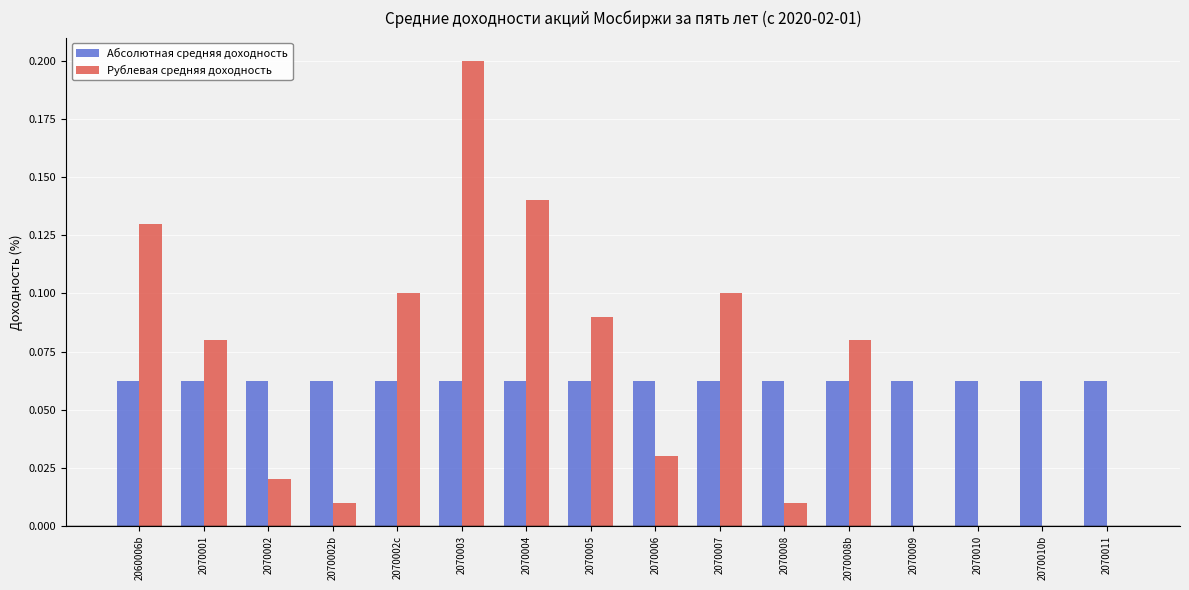

The Рублевая средняя доходность series shows 0.1 at 2070010b. True or false?

False